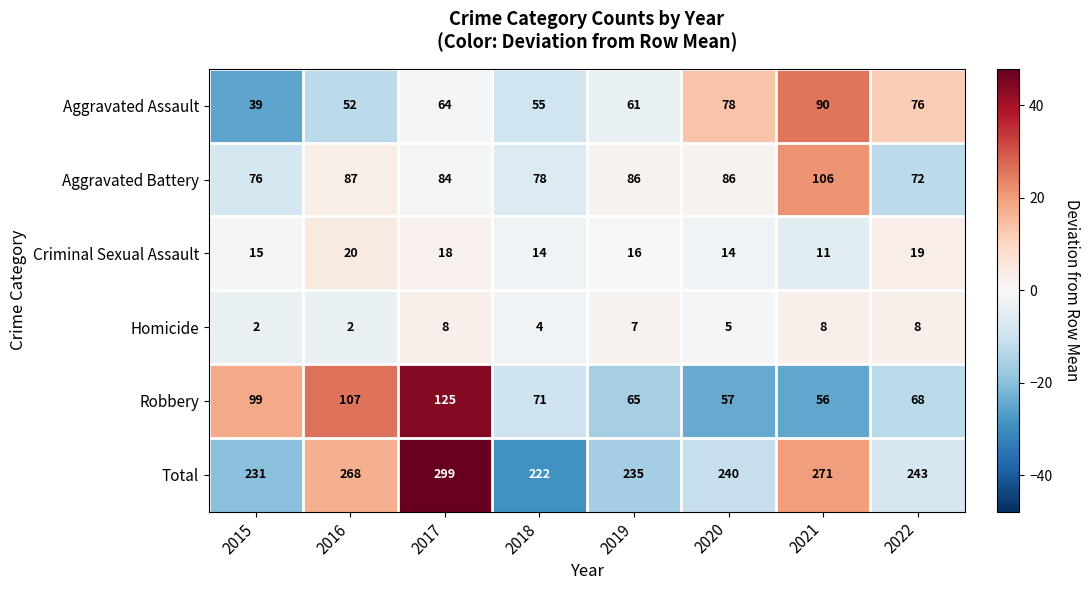

What is the maximum value for Criminal Sexual Assault?

20